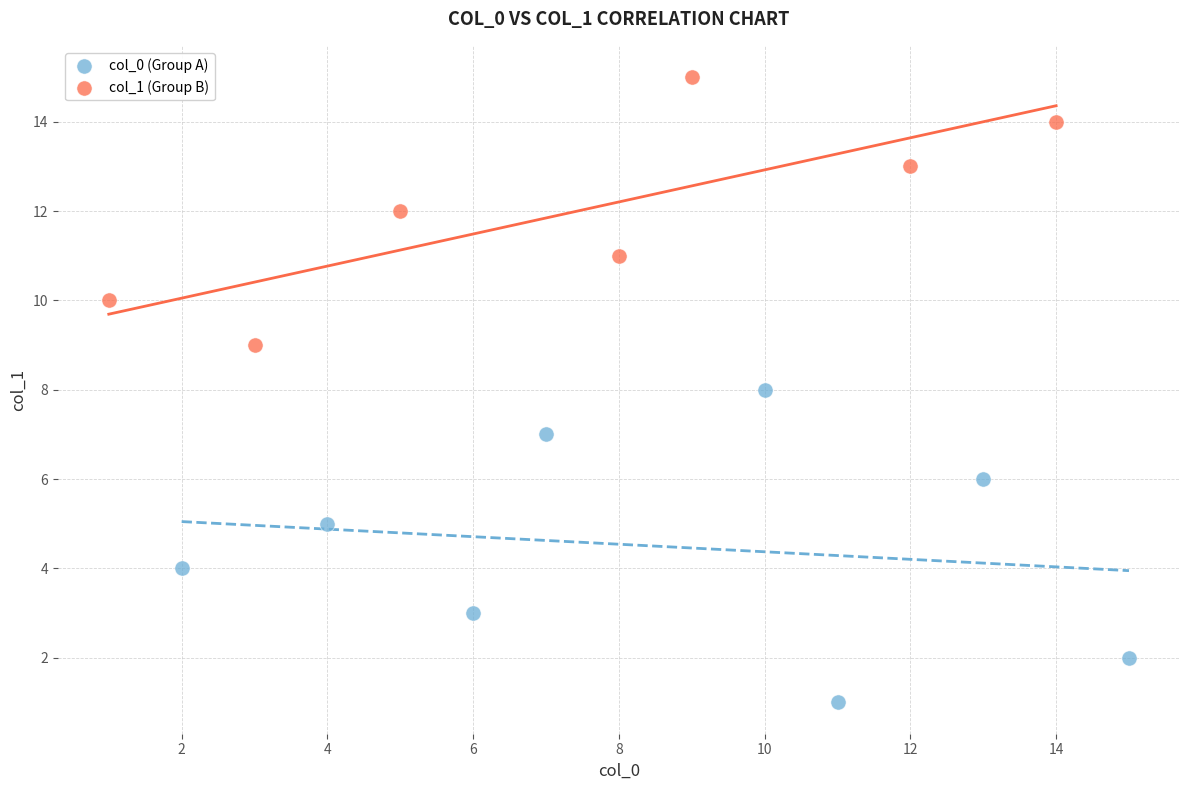

Which series contains the lowest Y value?

col_0 (Group A)